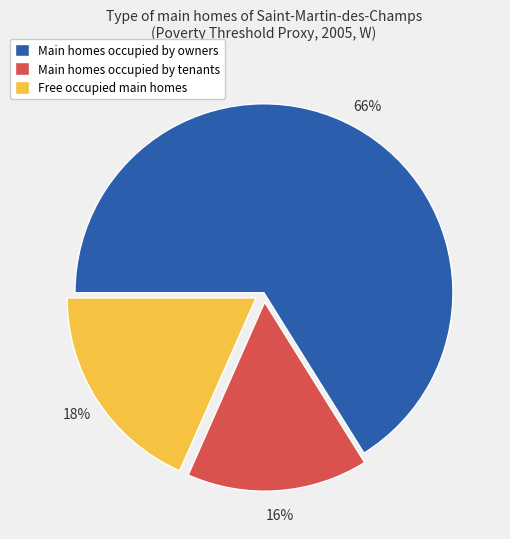

Which category has the biggest portion of the pie?

Main homes occupied by owners